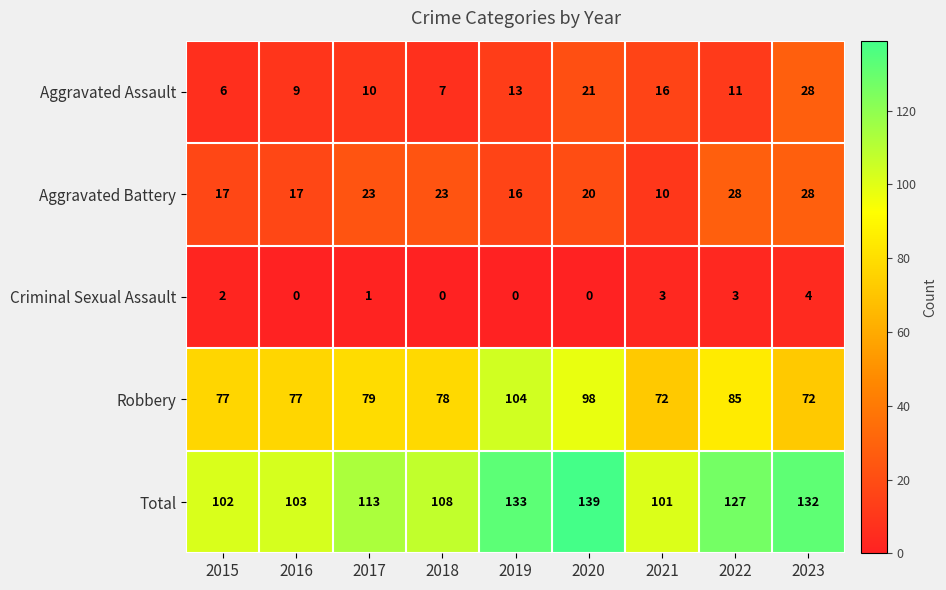

What is the difference between the Robbery values at 2023 and 2020?

26